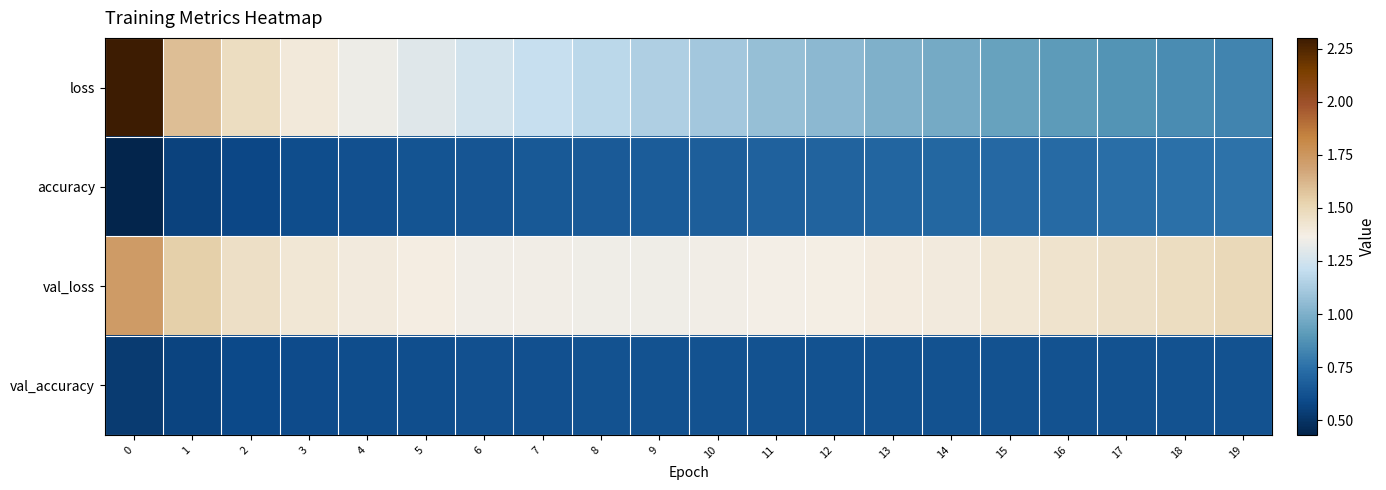

How many series are shown in this chart?

4